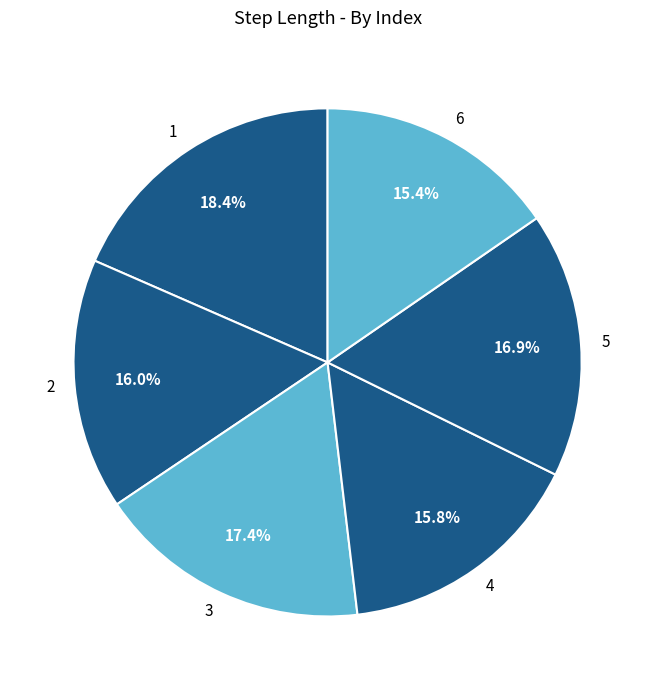

Between 5 and 6, which is larger?

5